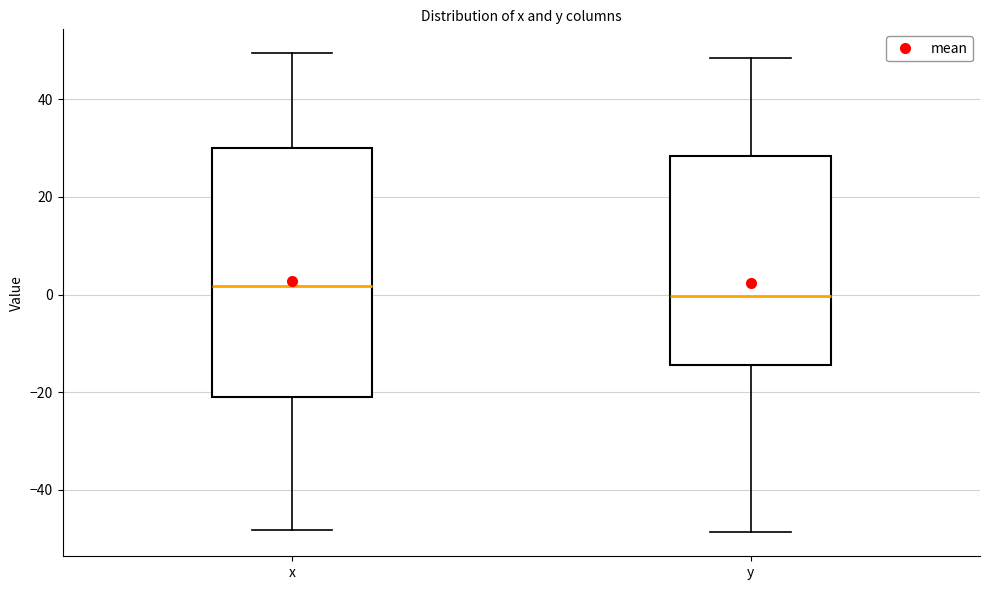

Which box is the tallest, from its lower edge to its upper edge?

x